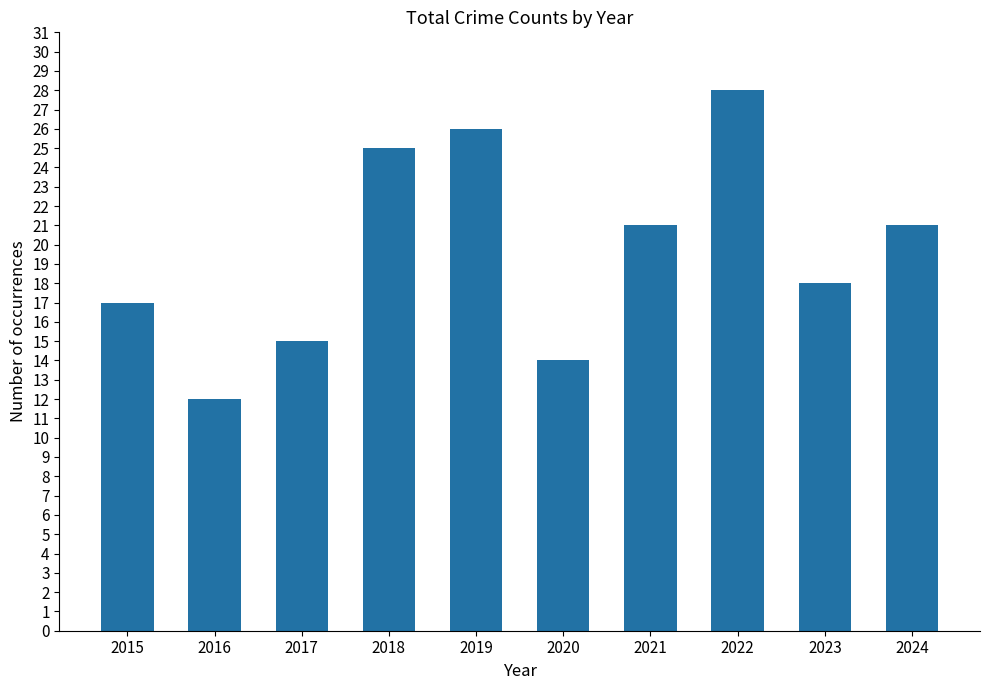

What is the approximate value at 2017, to the nearest 10?

20